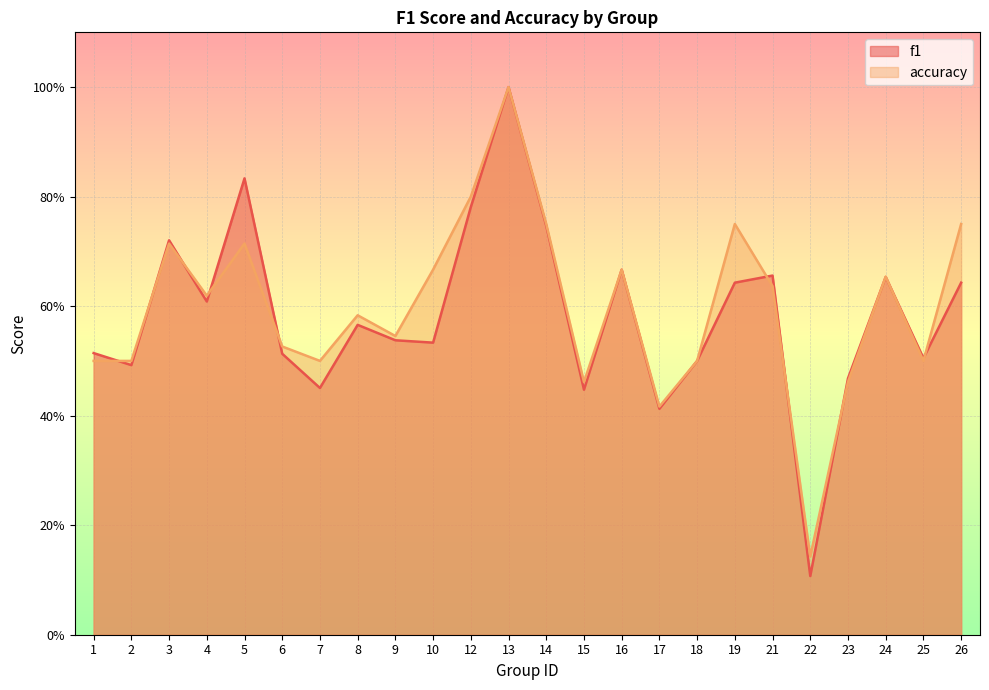

At which label does f1 reach its peak?

13